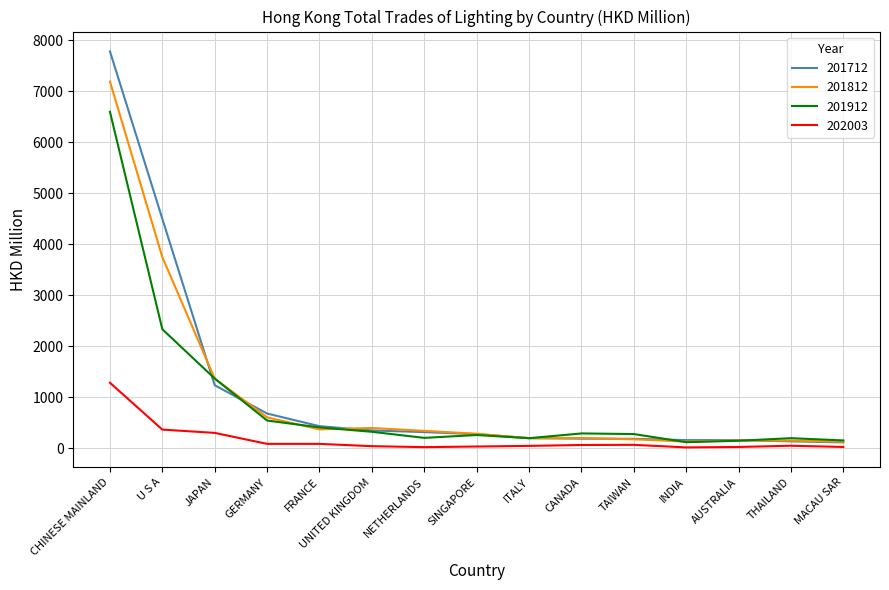

Is it true that 201912 equals 2334.2 at U S A?

True